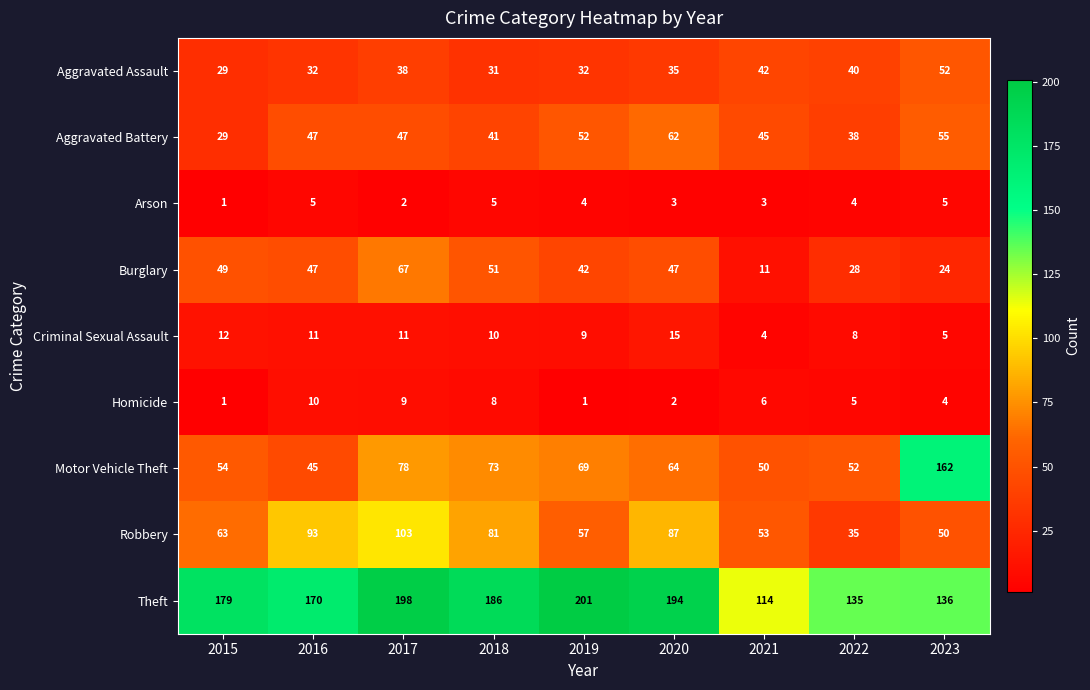

Which series has the largest range (max minus min)?

Motor Vehicle Theft